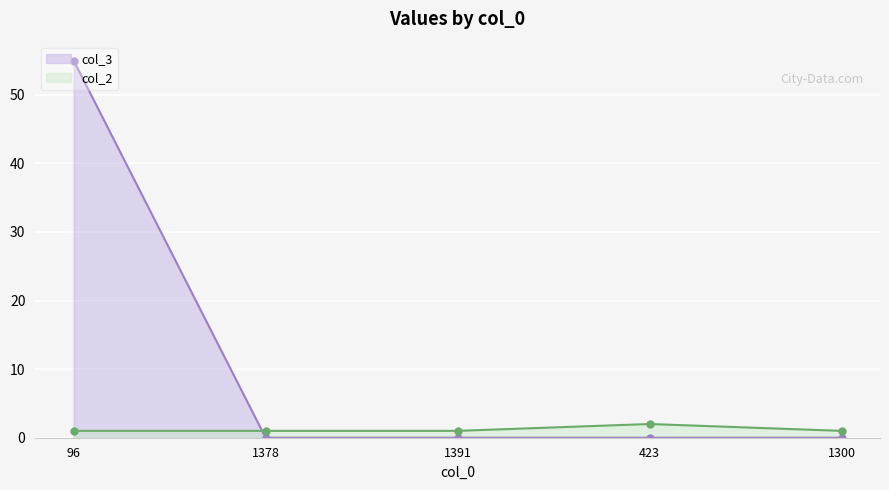

What is the sum of all col_3 values?

55